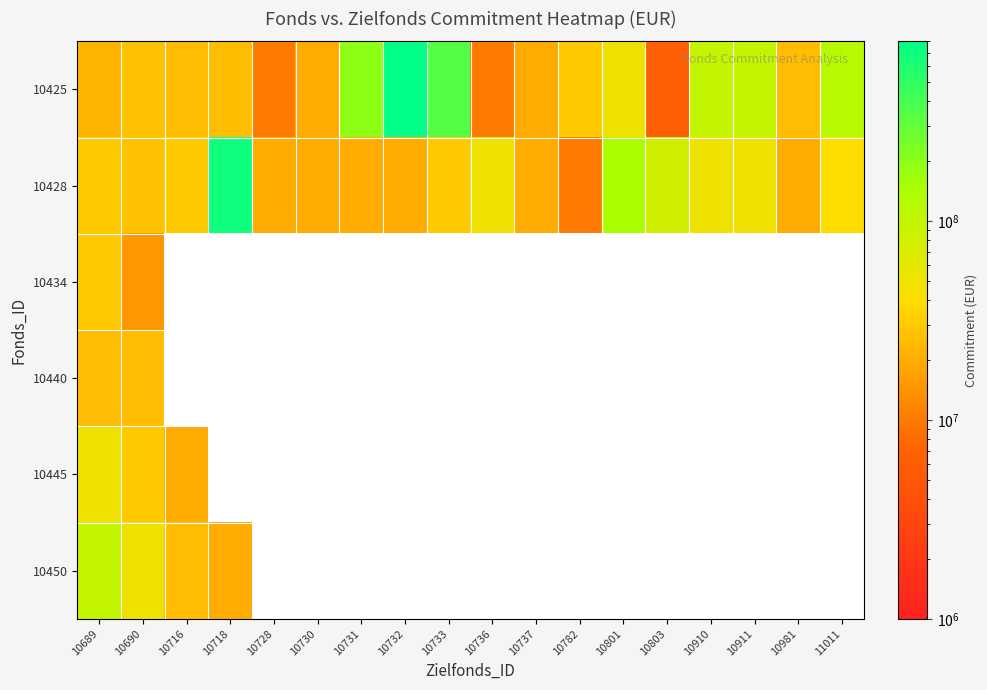

At how many categories does at least one series exceed 236155129?

3